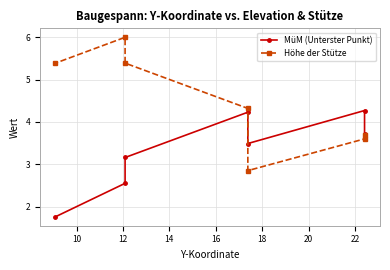

Is it true that Höhe der Stütze equals 10.1 at 18?

False